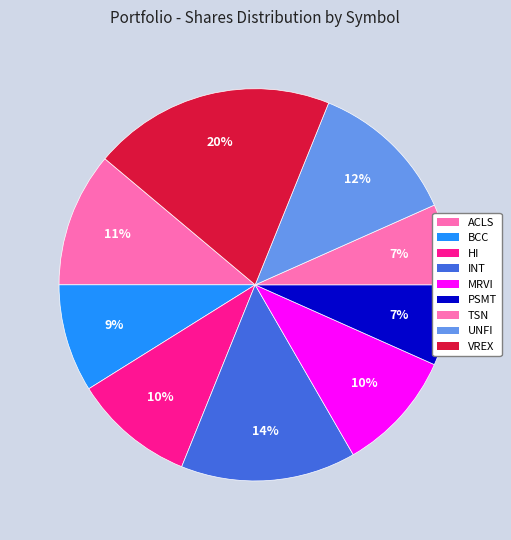

What is the smallest slice in the pie chart?

PSMT